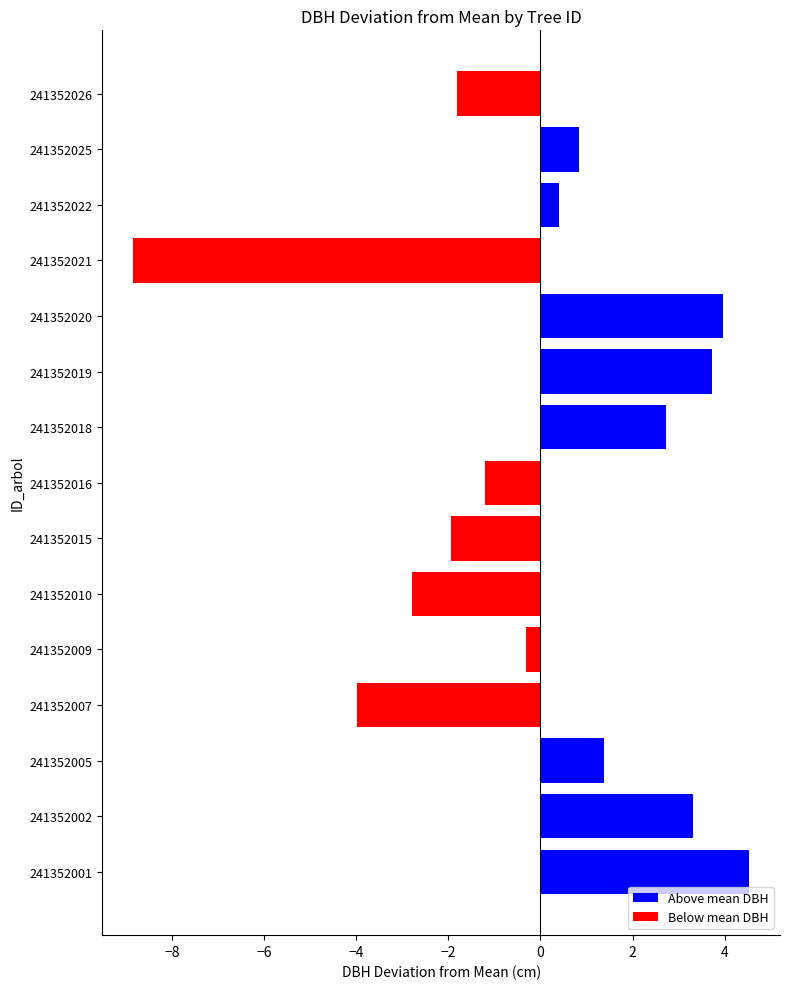

True or false: the data shows 3.3 at 241352002.

True